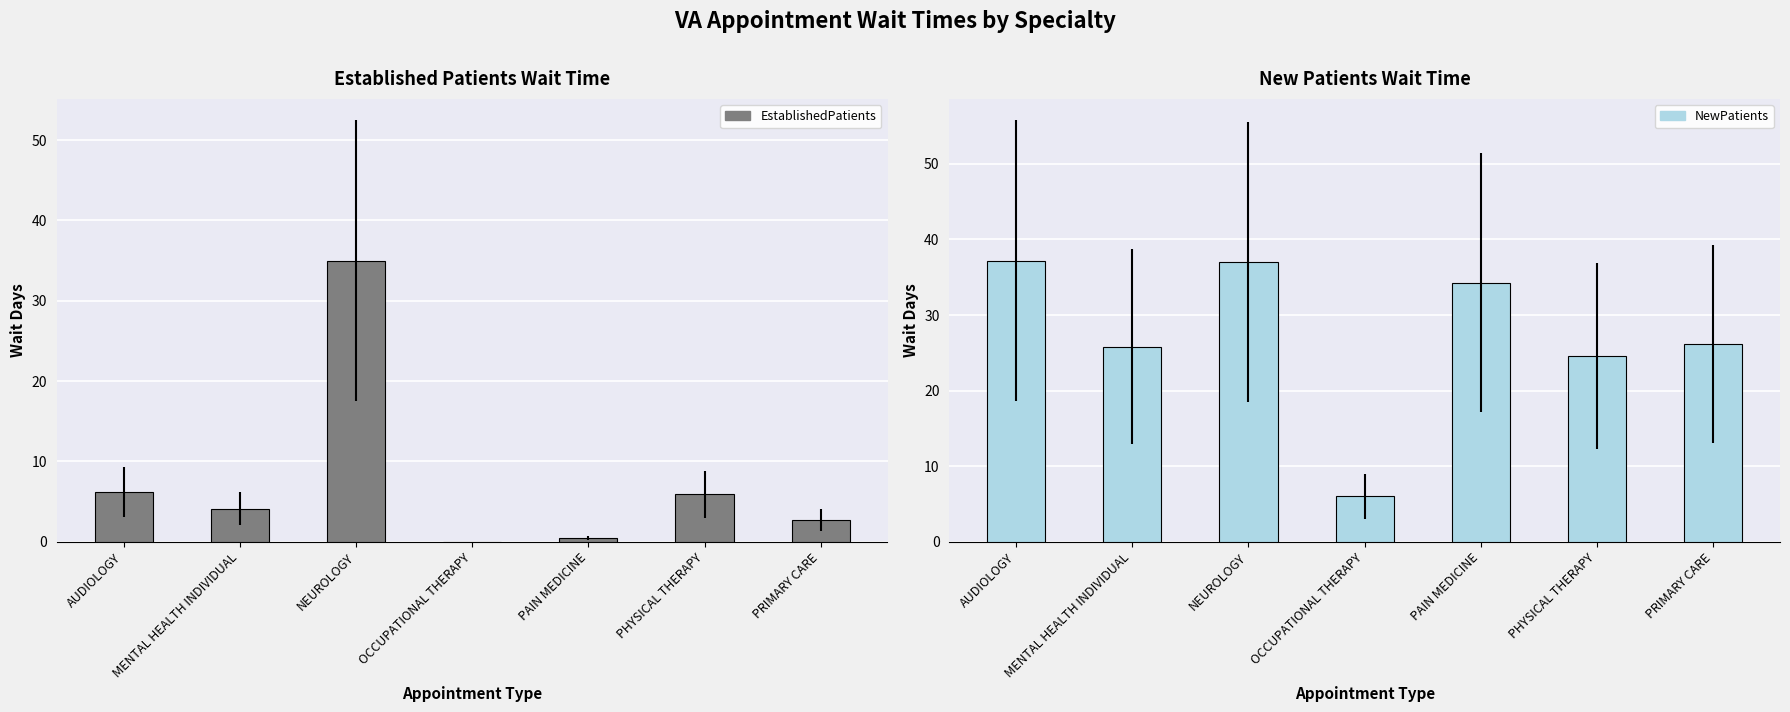

Between AUDIOLOGY and PRIMARY CARE, which is larger?

AUDIOLOGY